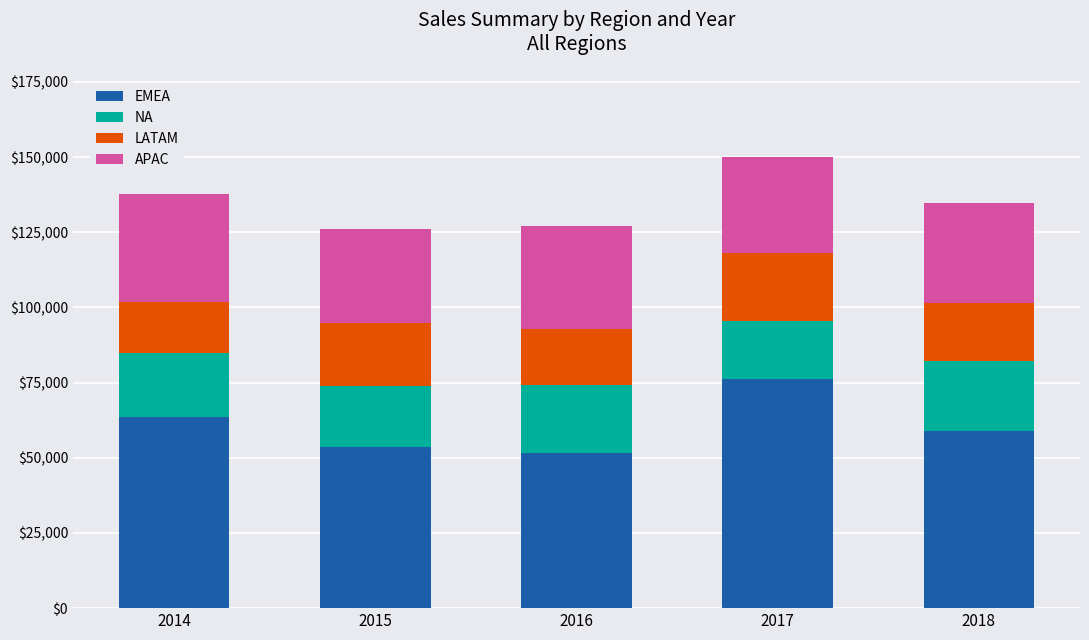

What is the minimum value for EMEA?

51437.9